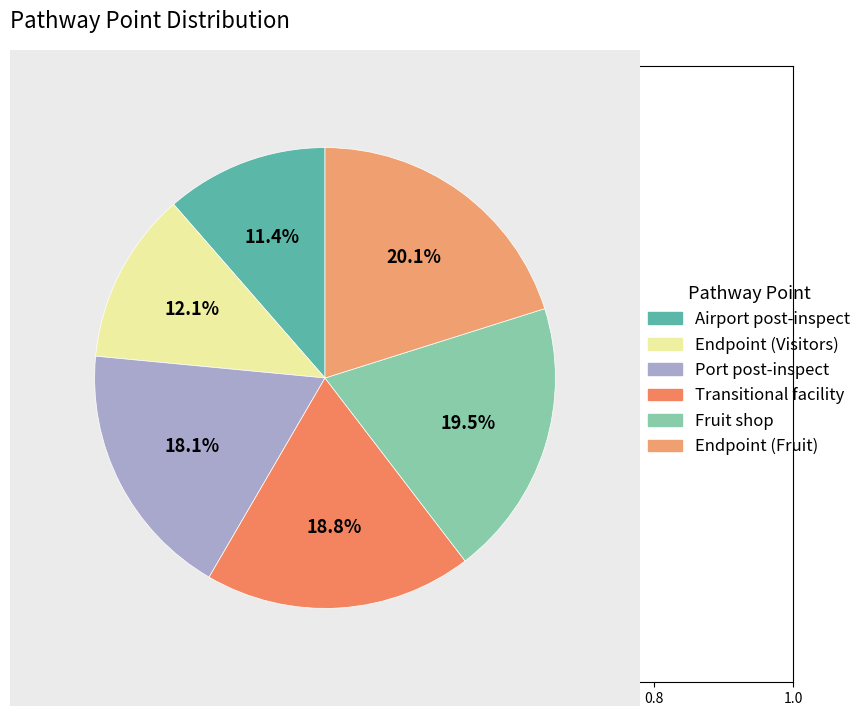

What percentage is the Endpoint (Visitors) slice, to the nearest percent?

12%